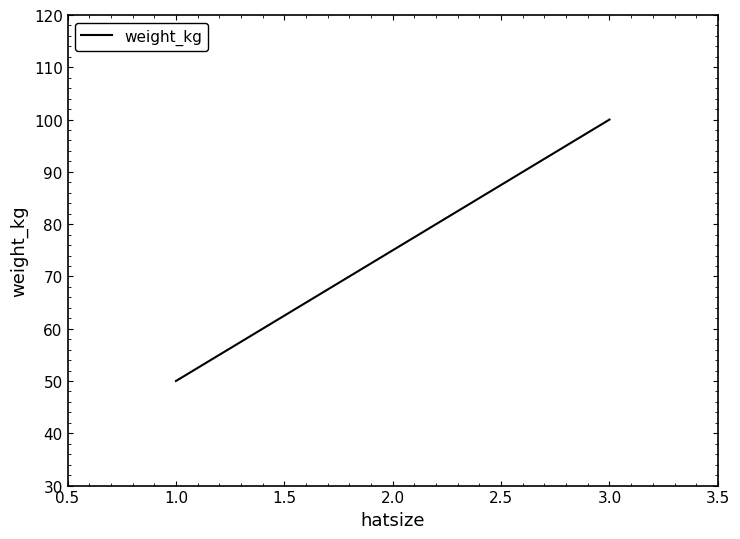

What is the sum of all values?

225